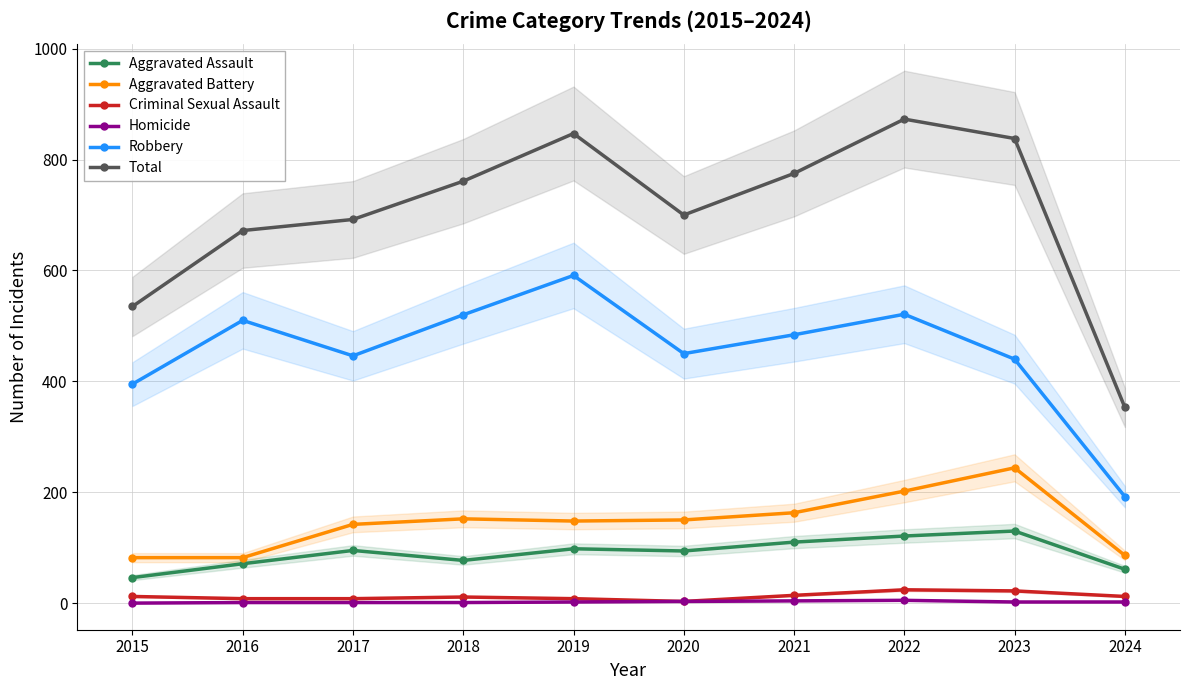

Which category has the highest value in the Aggravated Assault series?

2023